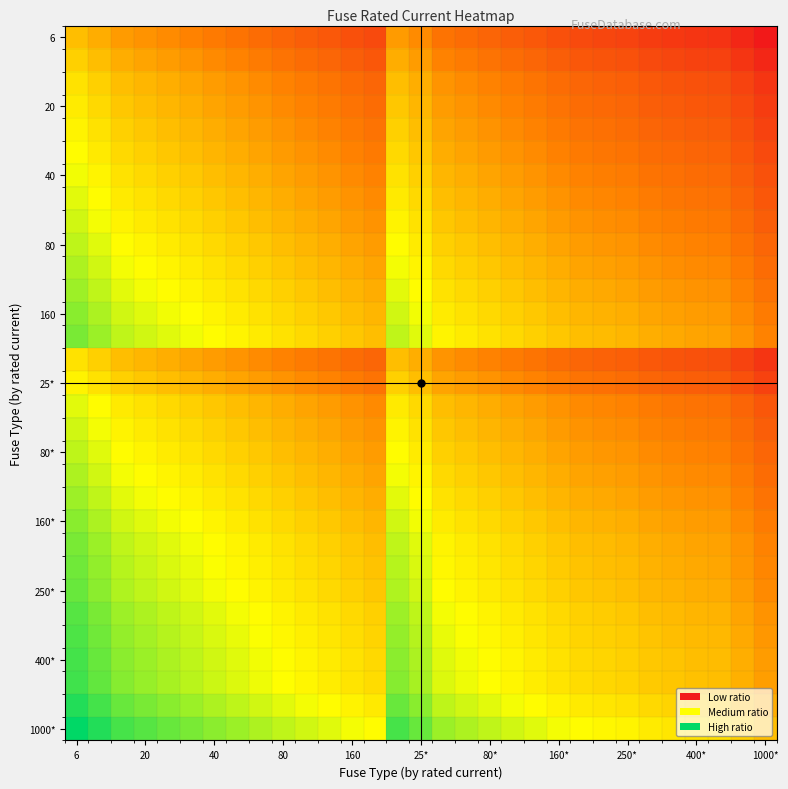

Which label corresponds to the smallest value in the chart?

1000*